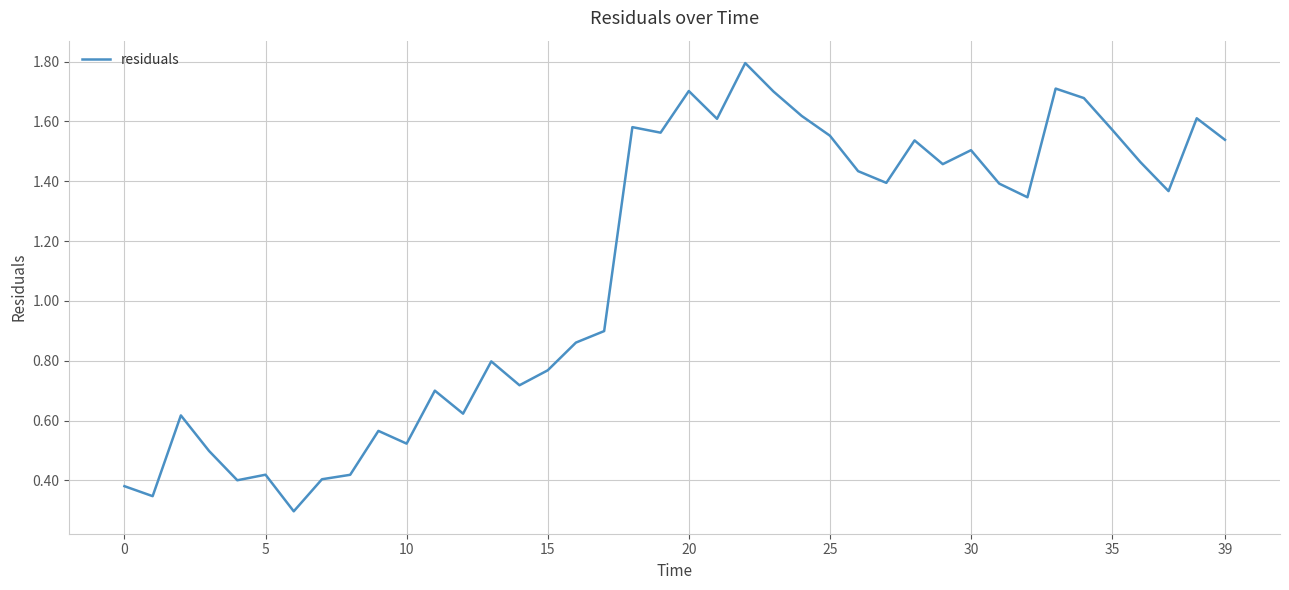

What is the greatest value displayed?

1.8